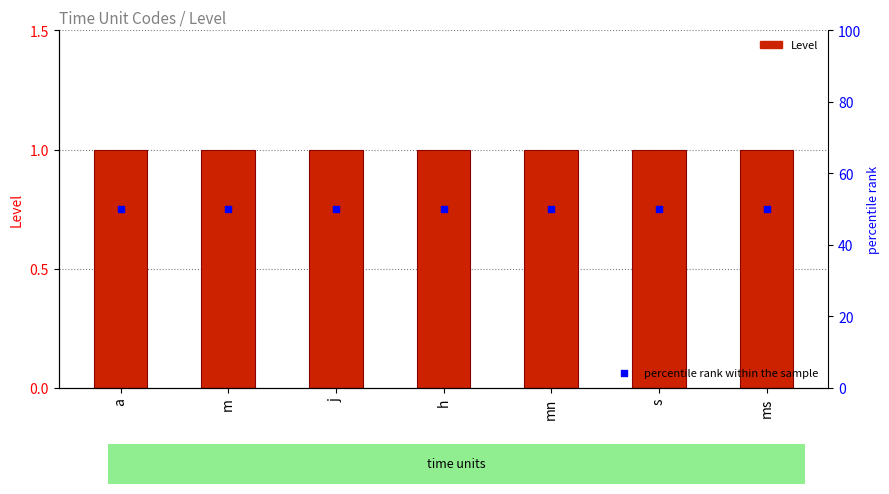

Which series has the largest total across all categories?

percentile rank within the sample